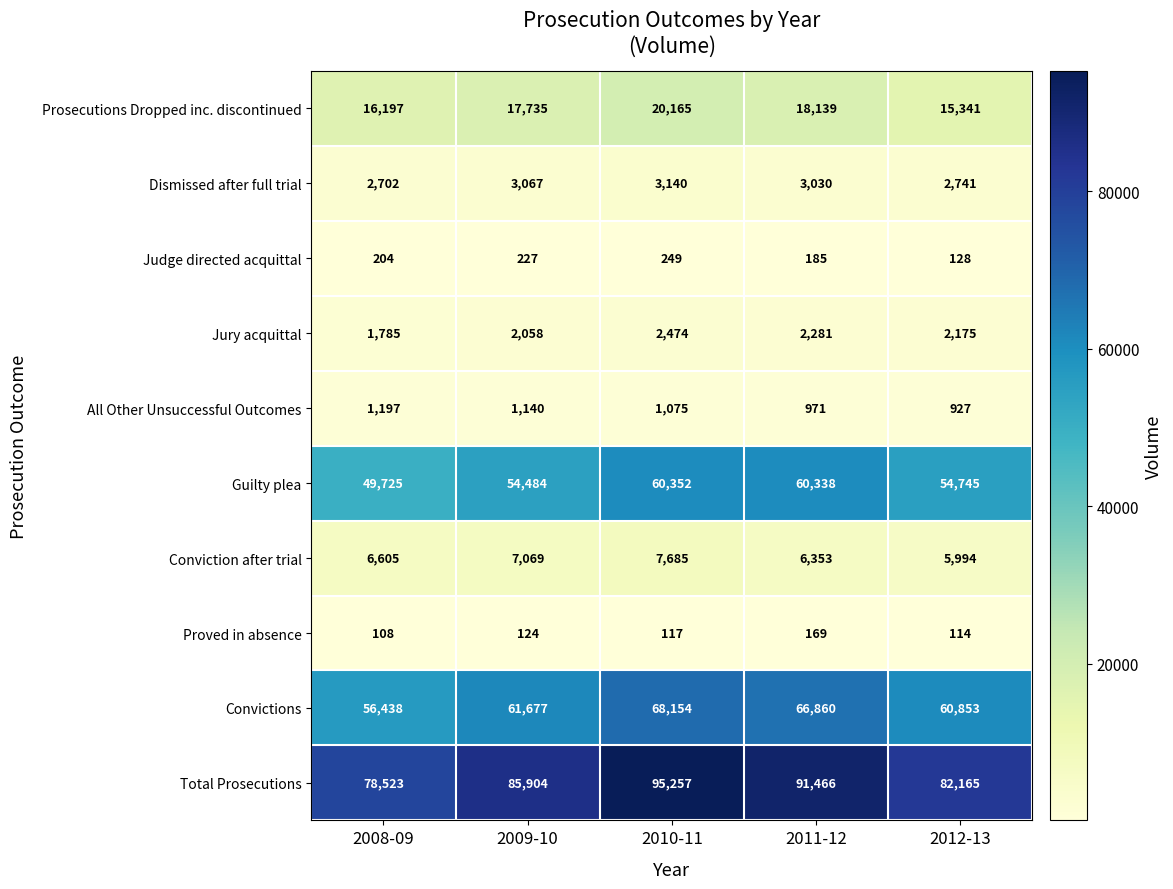

What is the difference between the maximum and minimum values in the Total Prosecutions series?

16734